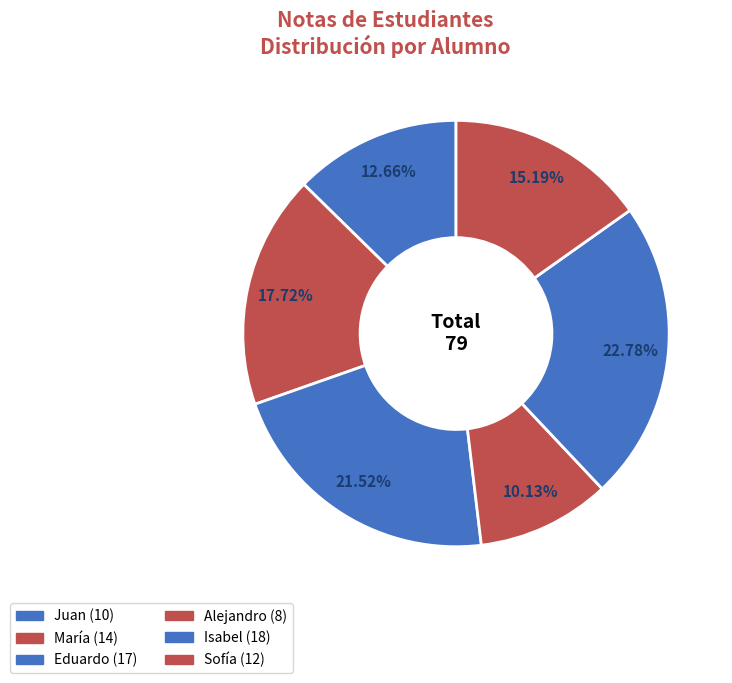

To the nearest percent, what portion does Alejandro represent?

10%